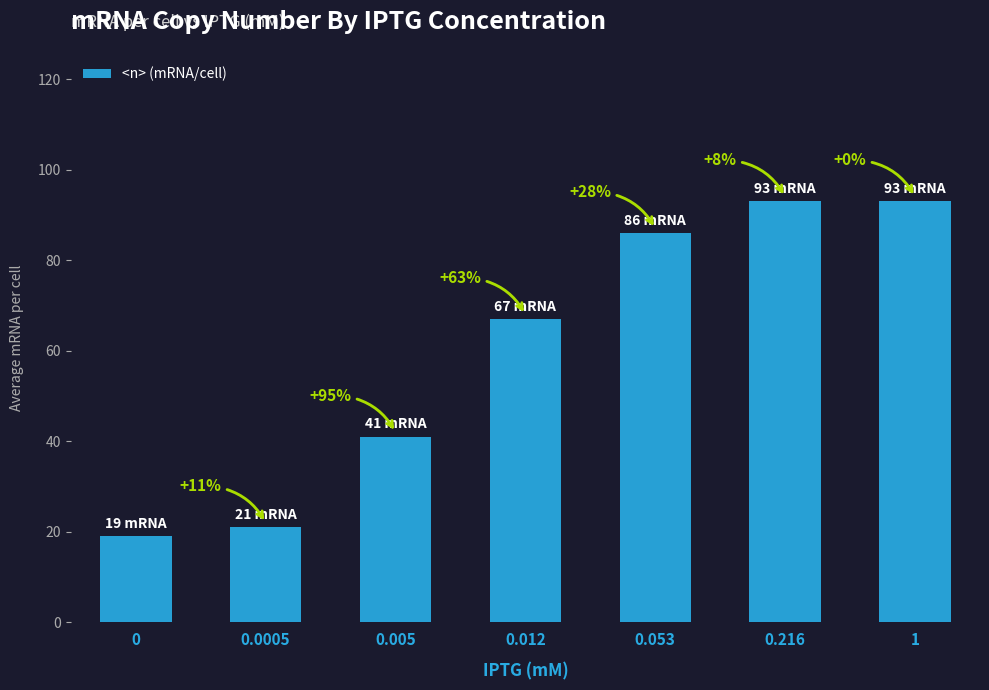

Where does the data first go above 67?

0.053